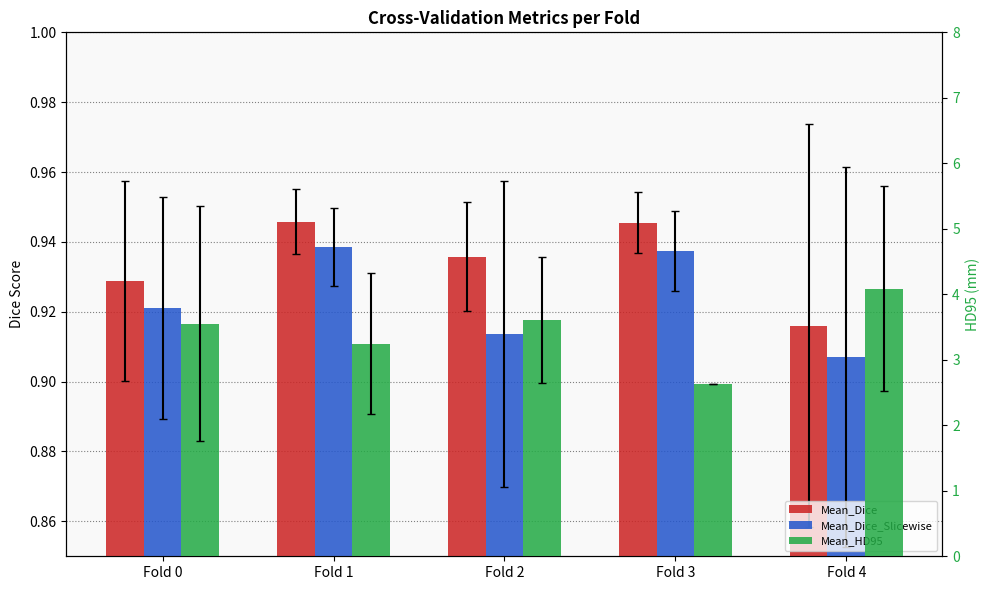

Which series has the largest total across all categories?

Mean_HD95